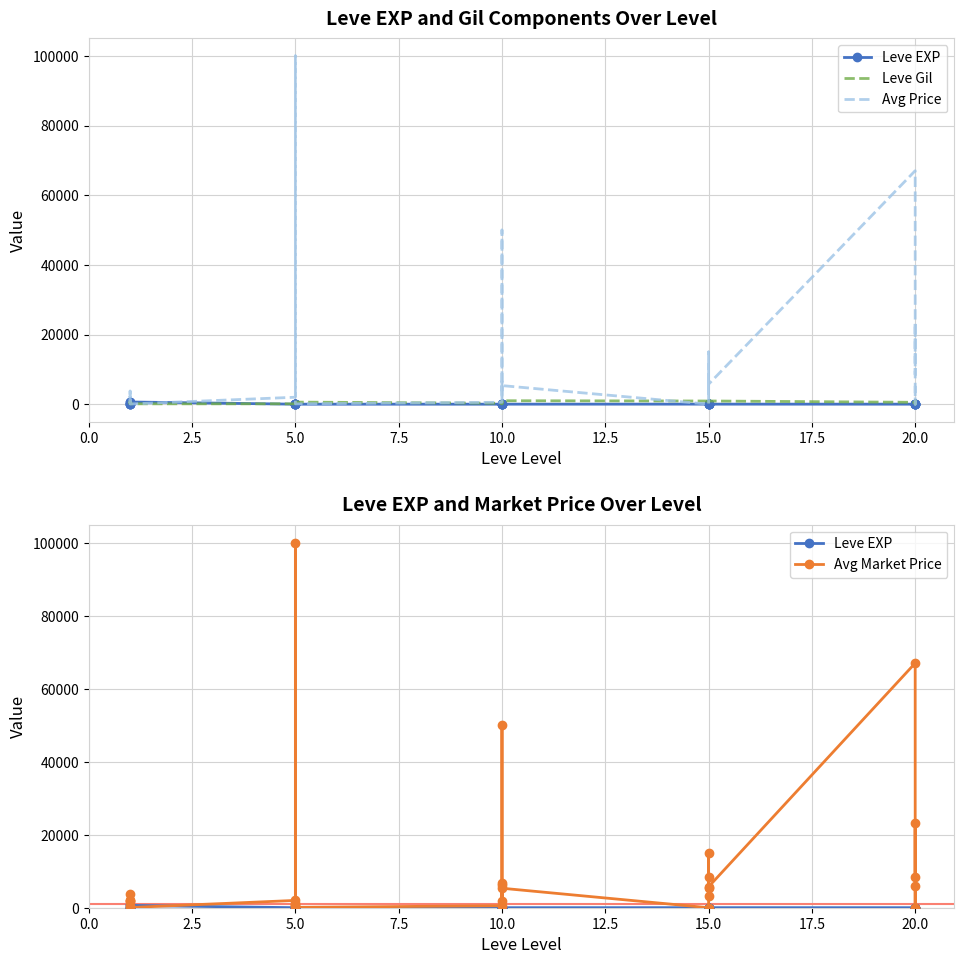

Which series ends up on top after the final intersection of Leve Gil and Avg Price?

Avg Price